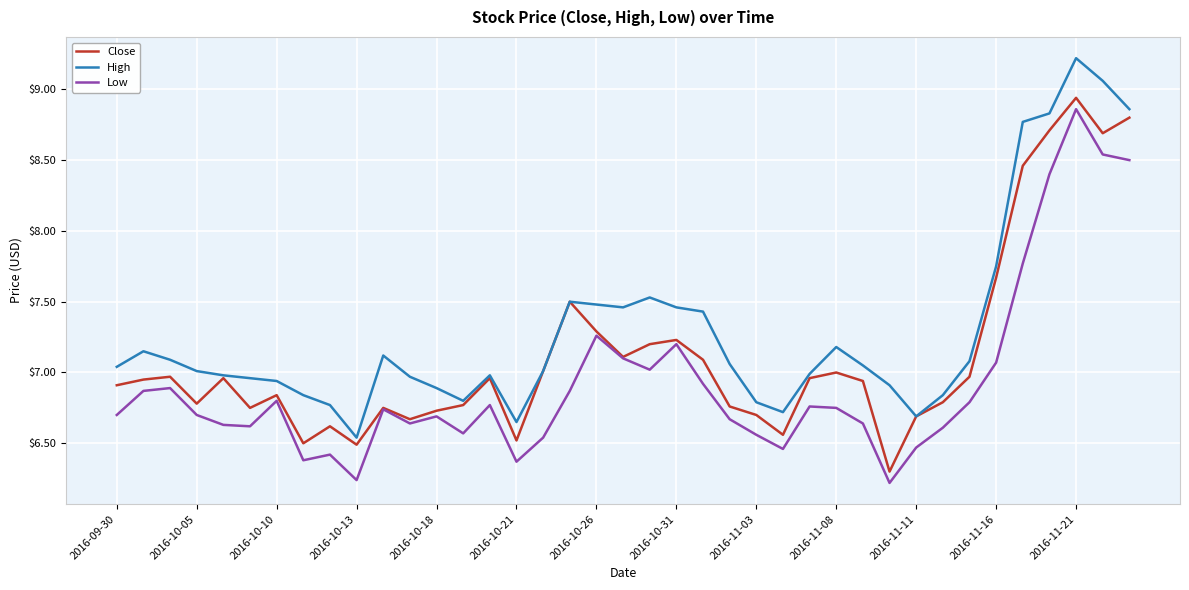

Is this an area chart (filled region under the line)?

No